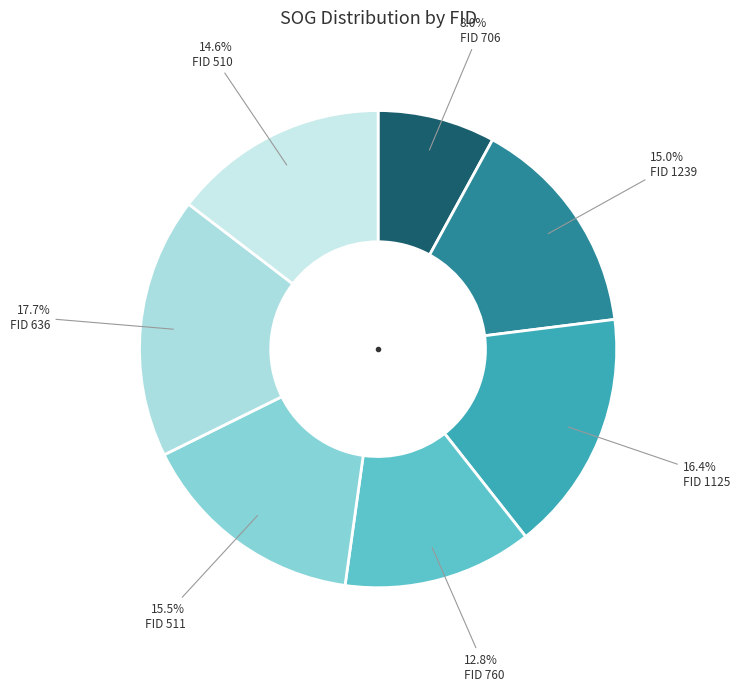

How many segments does this pie chart have?

7